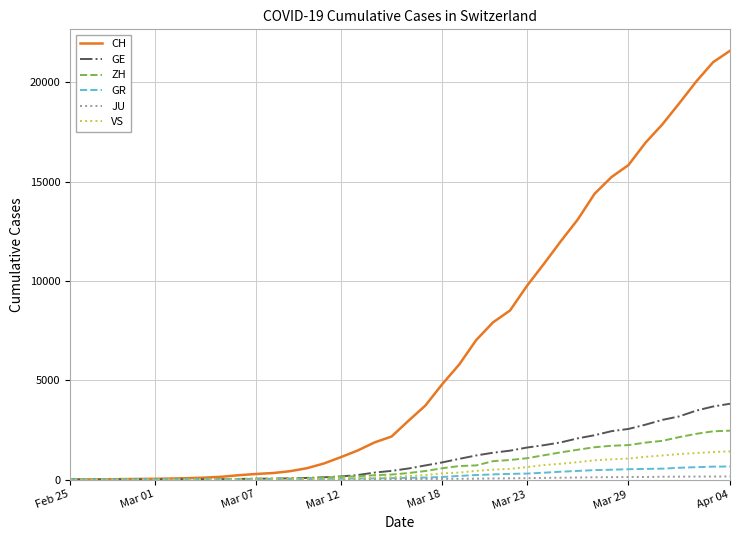

What is the highest value of the GR series?

657